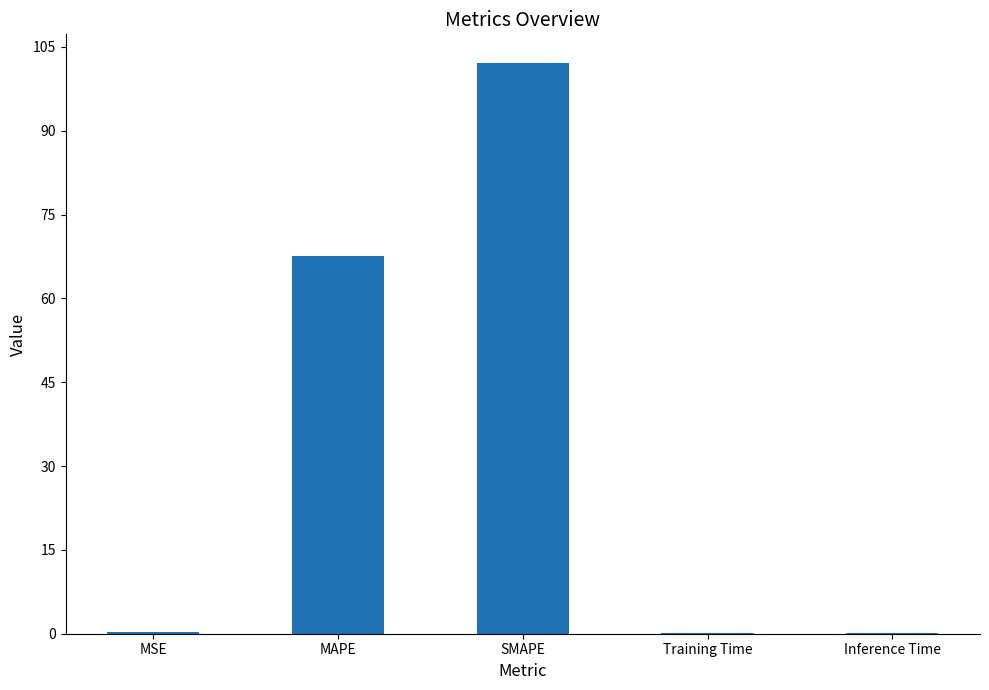

What value does the data have at MSE?

0.3